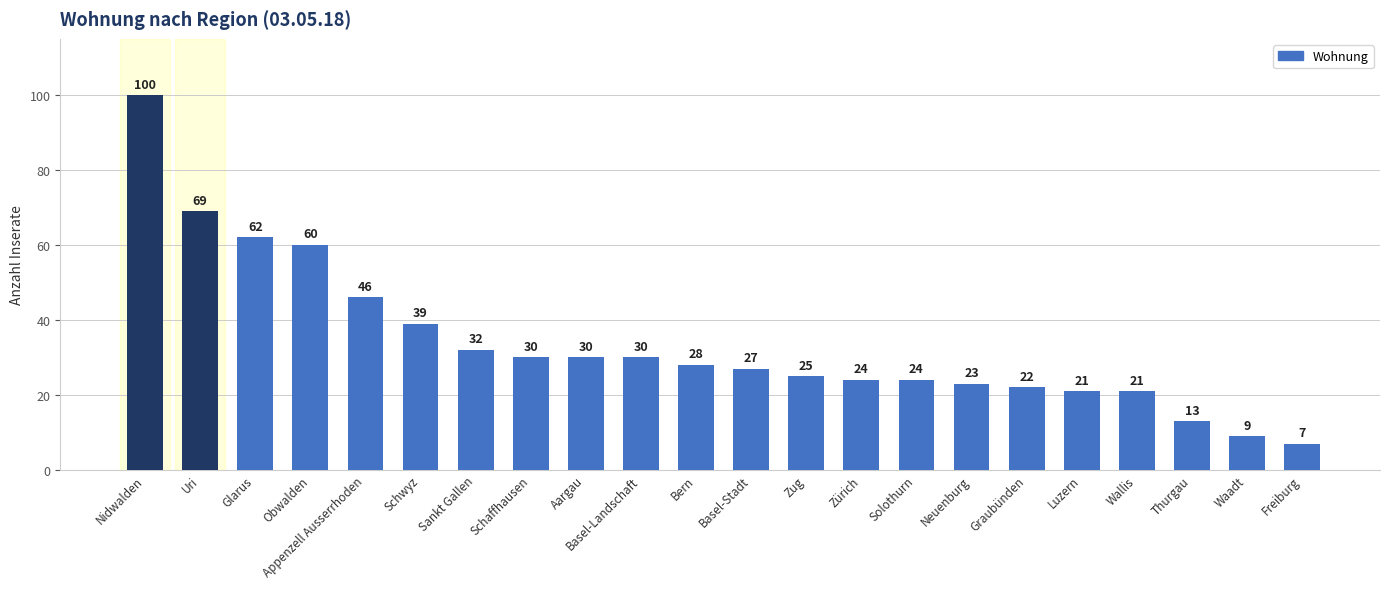

Between Basel-Stadt and Nidwalden, which is larger?

Nidwalden